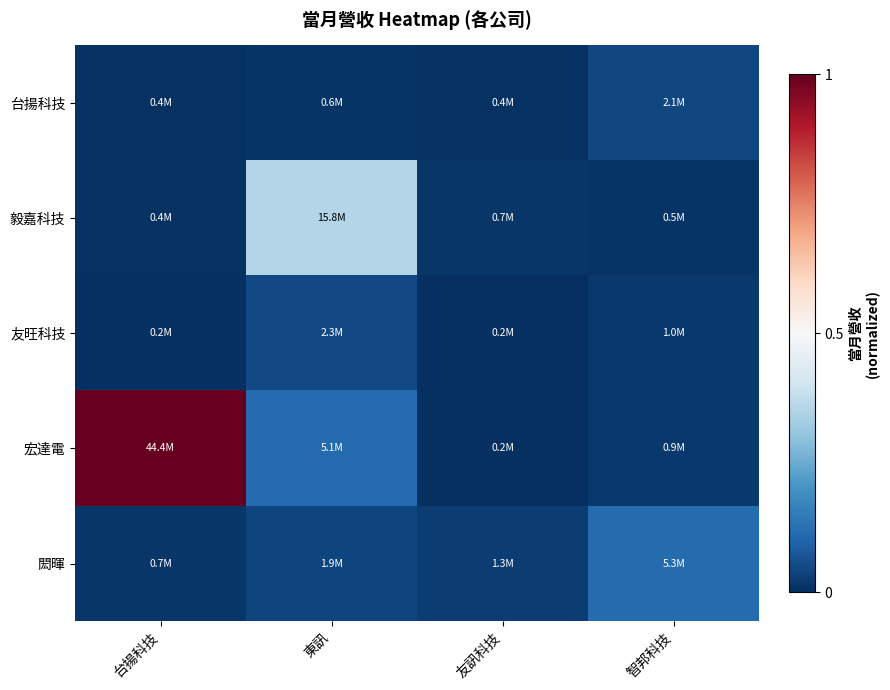

How many distinct data groups are displayed?

5